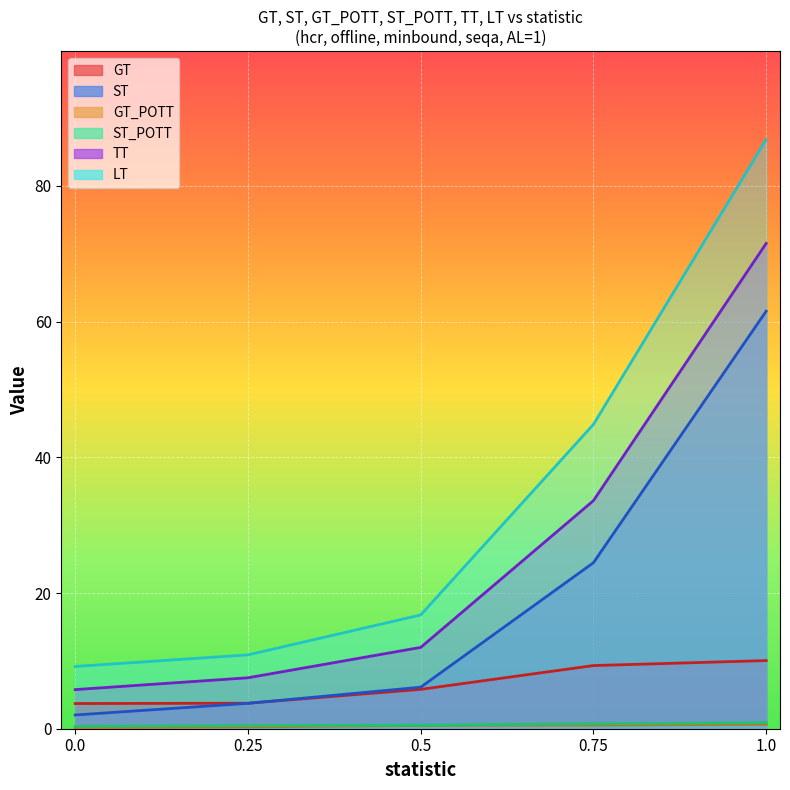

True or false: ST_POTT and ST intersect in this chart.

False